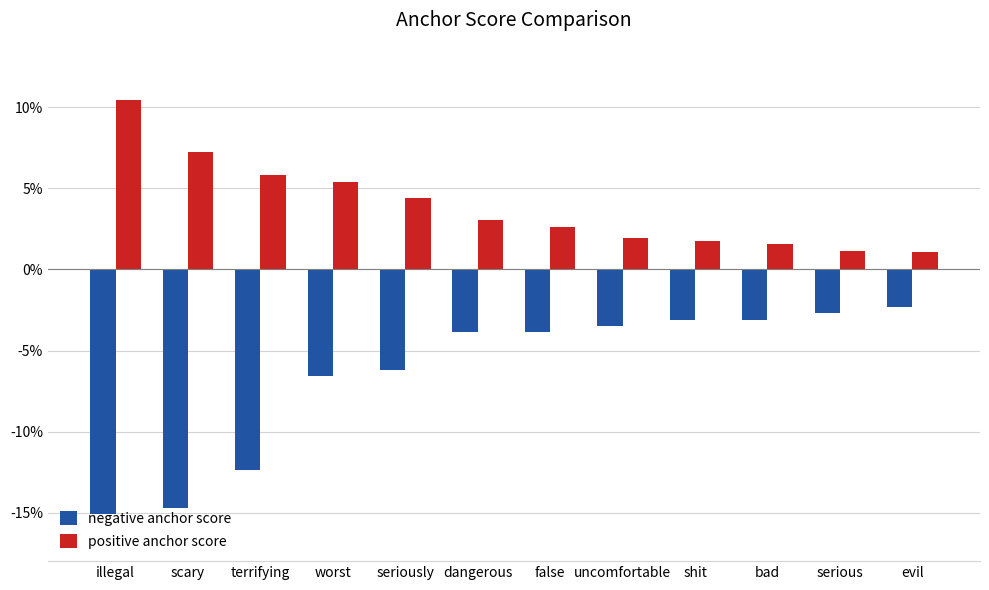

Count the positive anchor score values in the range 0 to 1.

12